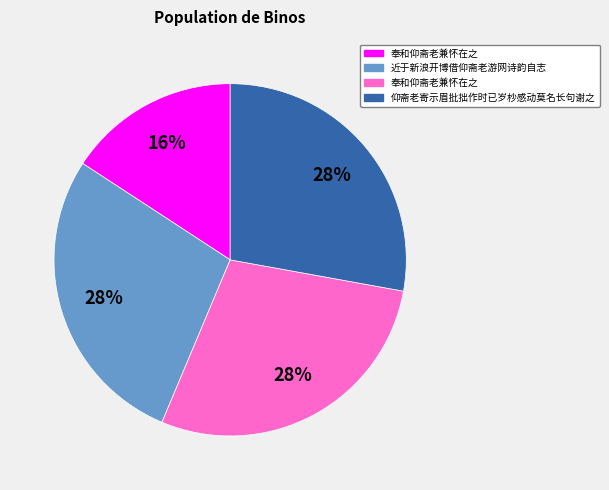

Is there any slice that represents more than half of the pie?

No